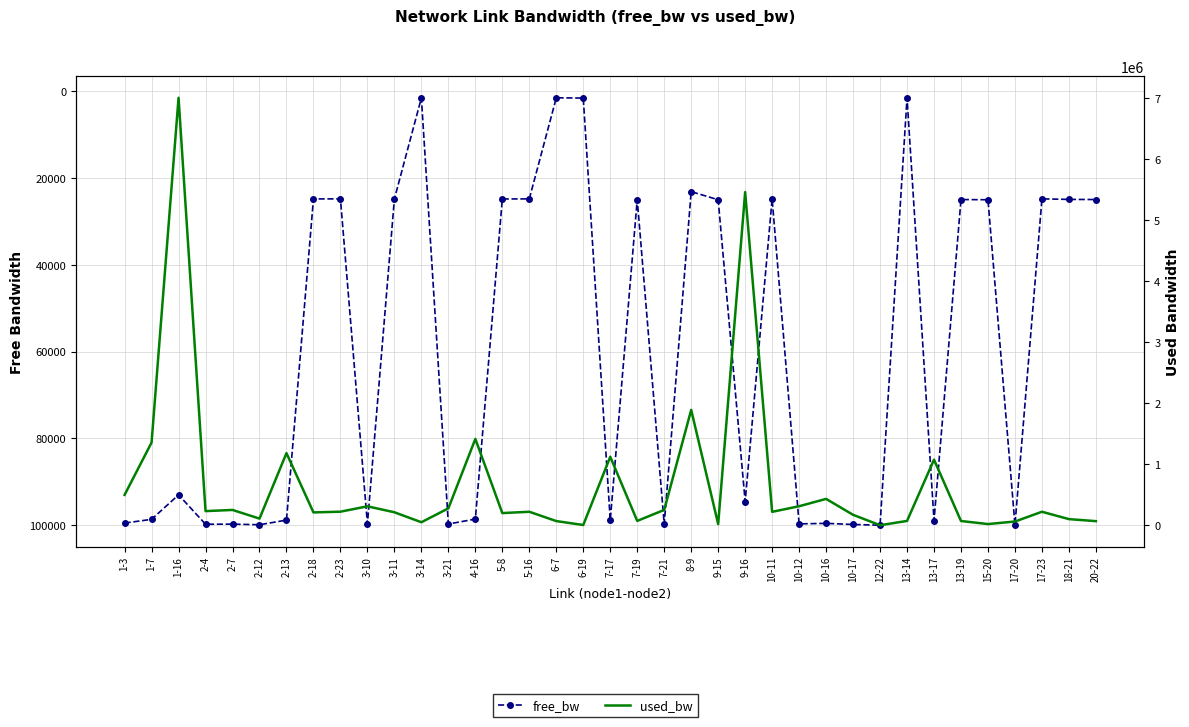

How many interior local peaks does the free_bw series have?

11